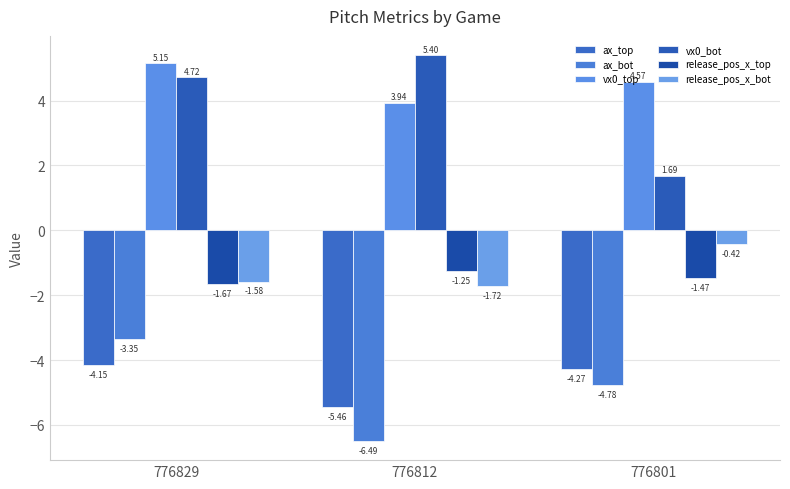

Is the value of vx0_top at 776812 greater than the value of release_pos_x_top at 776829?

Yes